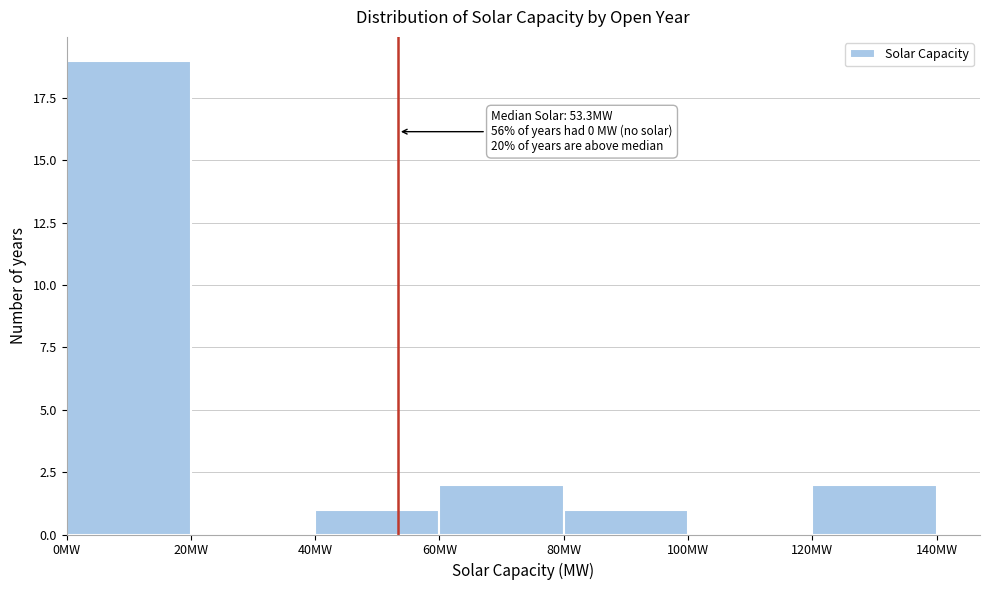

Which range on the x-axis has the tallest bar?

0 to 20